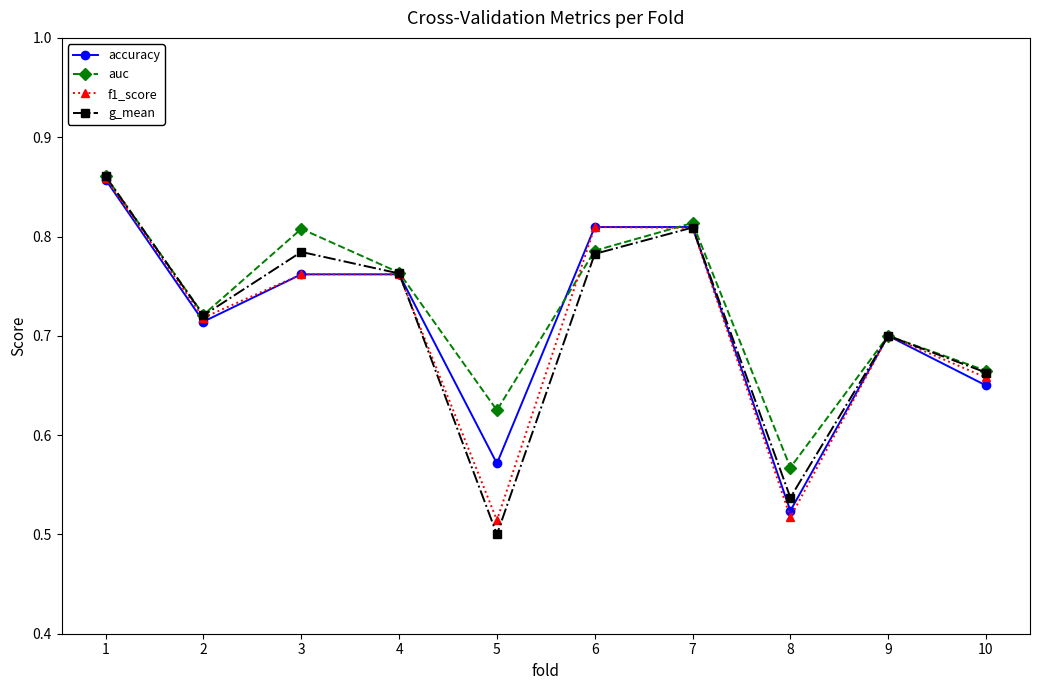

At how many categories does at least one series exceed 0?

10